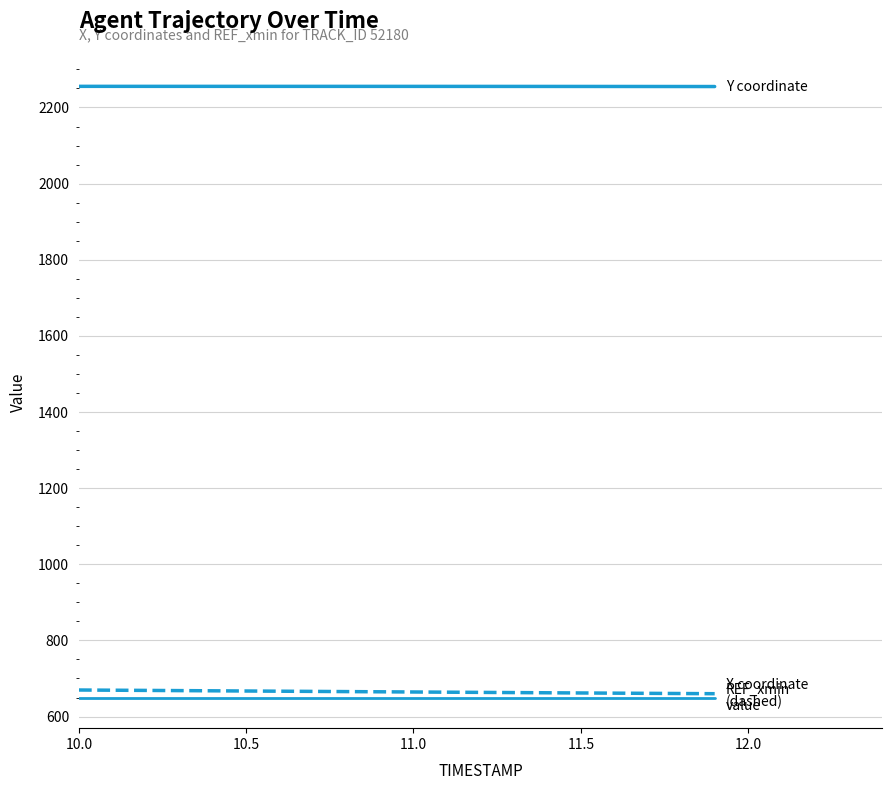

Reading left to right, transcribe all the data shown in this chart.

X: 669.7	669.2	668.6	668.1	667.6	667.1	666.5	666.0	665.5	665.0	664.5	664.0	663.4	662.9	662.4	661.9	661.4	660.9	660.5	660.0
Y: 2255.5	2255.5	2255.5	2255.5	2255.5	2255.5	2255.5	2255.4	2255.4	2255.4	2255.4	2255.4	2255.3	2255.3	2255.3	2255.2	2255.2	2255.1	2255.1	2255.0
REF_xmin: 649.7	649.7	649.7	649.7	649.7	649.7	649.7	649.7	649.7	649.7	649.7	649.7	649.7	649.7	649.7	649.7	649.7	649.7	649.7	649.7